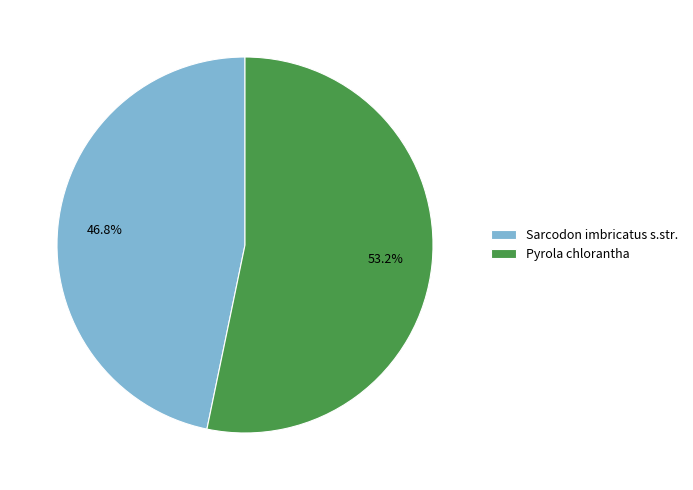

To the nearest percent, what is the difference between the largest and smallest slice percentages?

6%